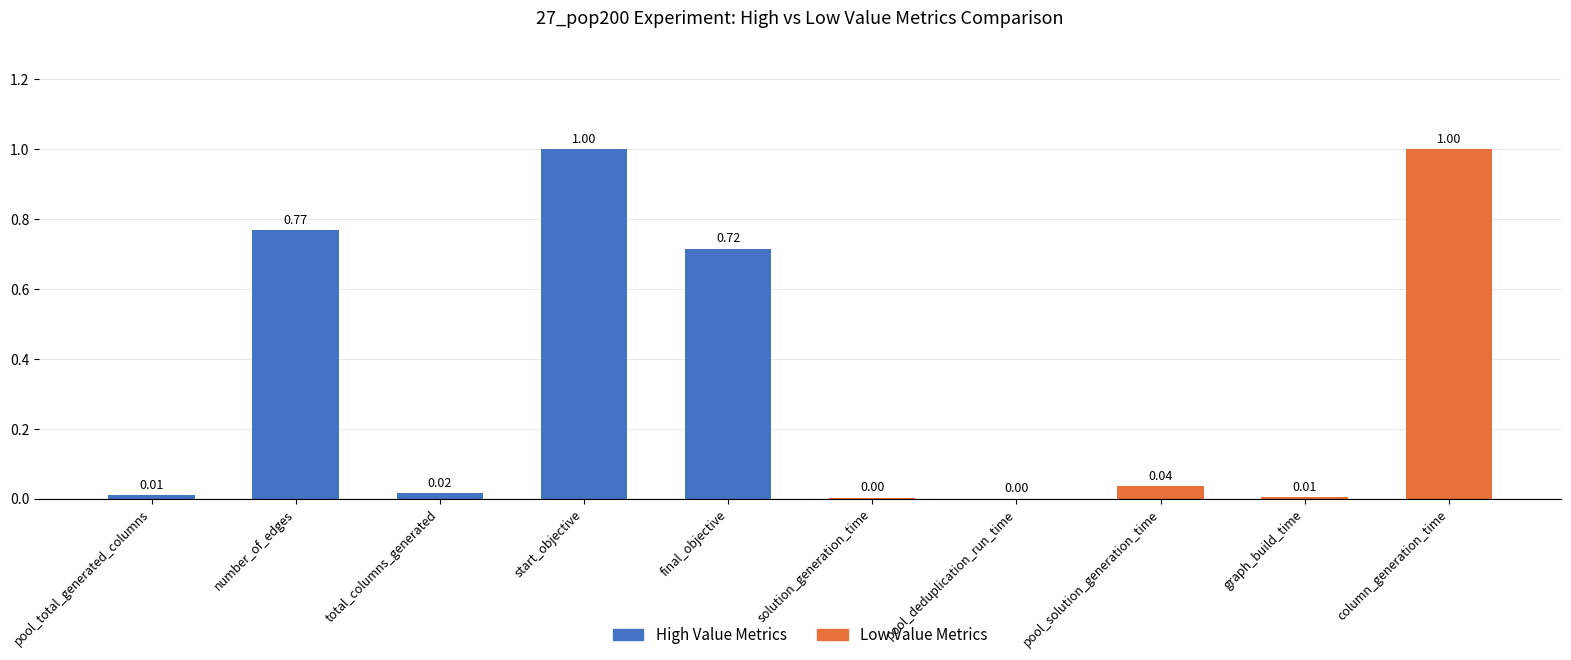

What is the difference between the second highest and minimum values in the High Value Metrics series?

0.8